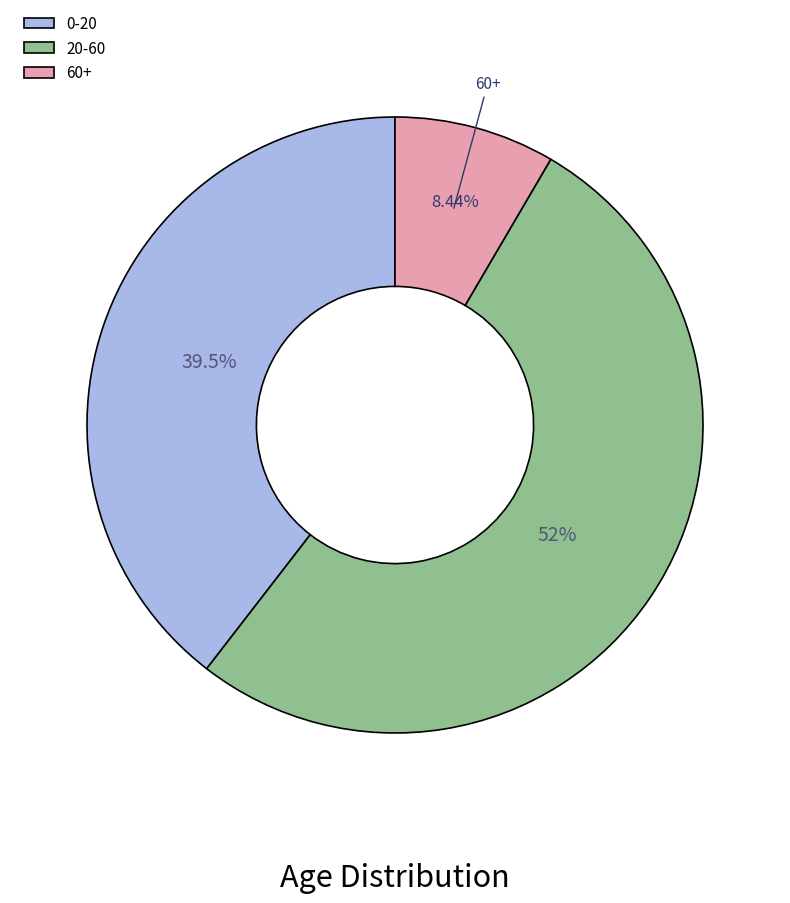

Is there any slice that represents more than half of the pie?

Yes